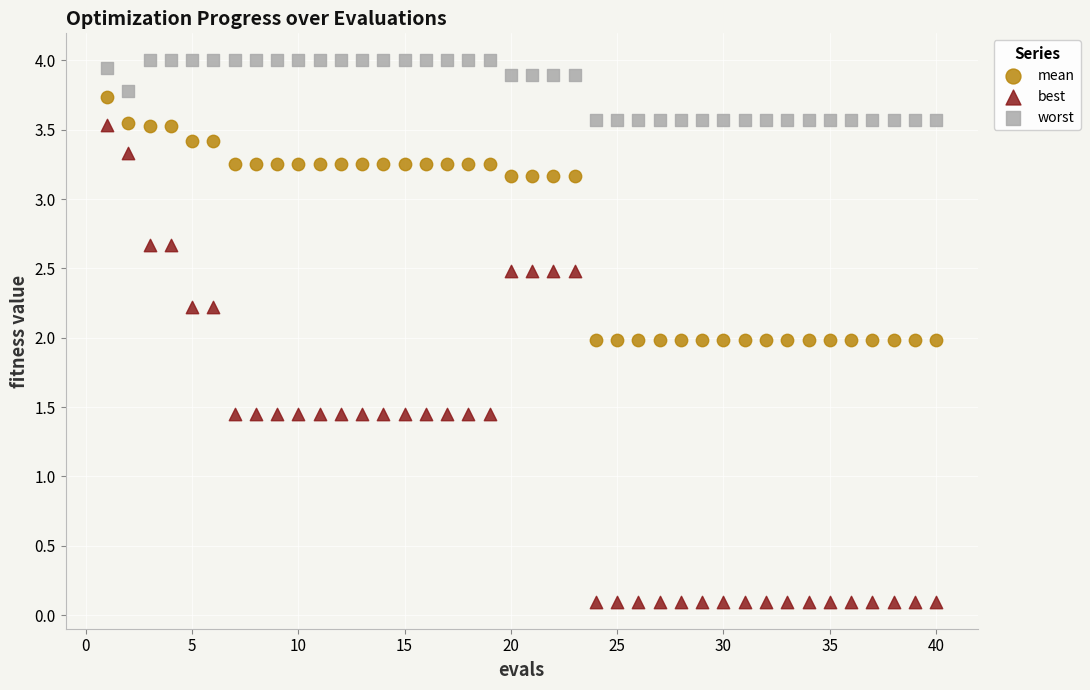

Which series contains the highest Y value?

worst